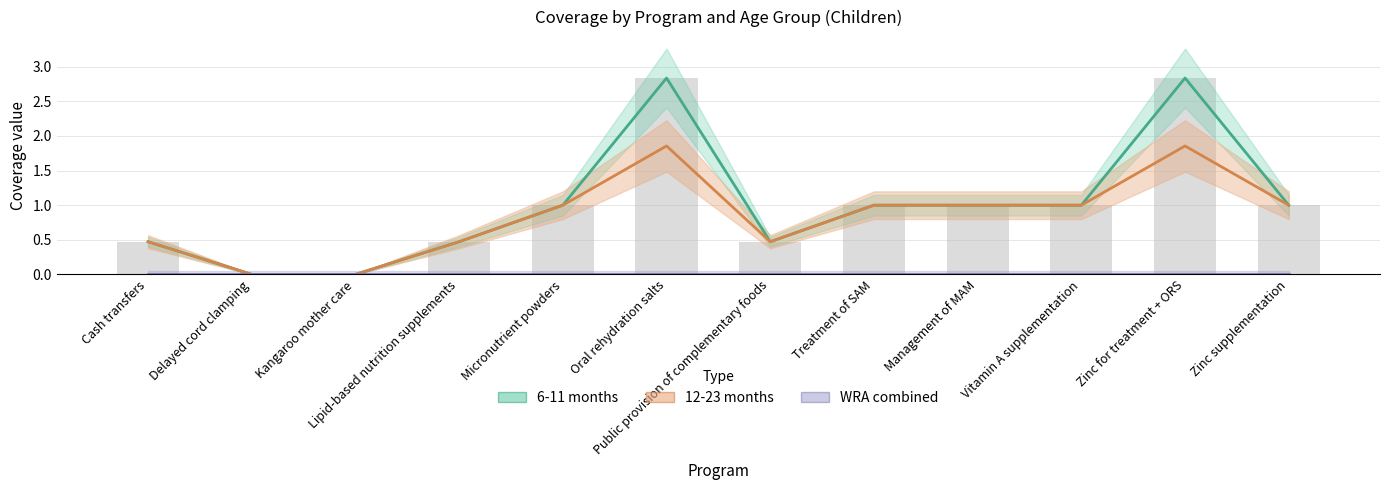

What is the difference between the 12-23 months values at Lipid-based nutrition supplements and Zinc supplementation?

0.5